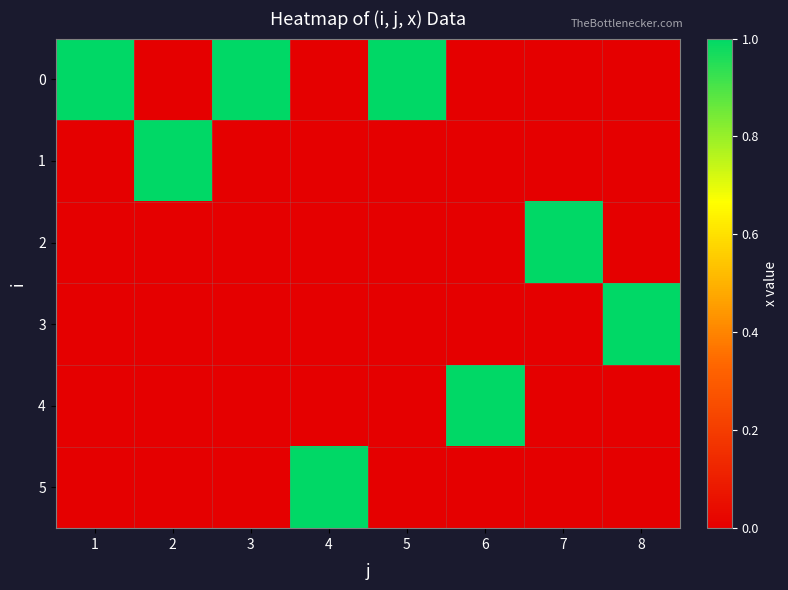

Which label corresponds to the smallest value in the chart?

2